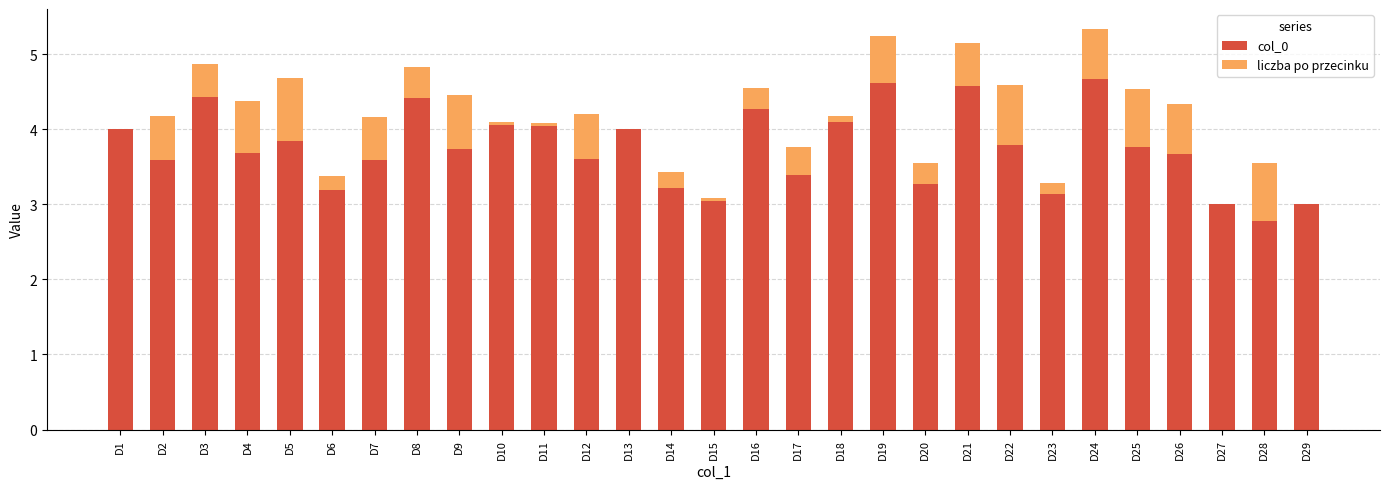

What is the maximum value for col_0?

4.7